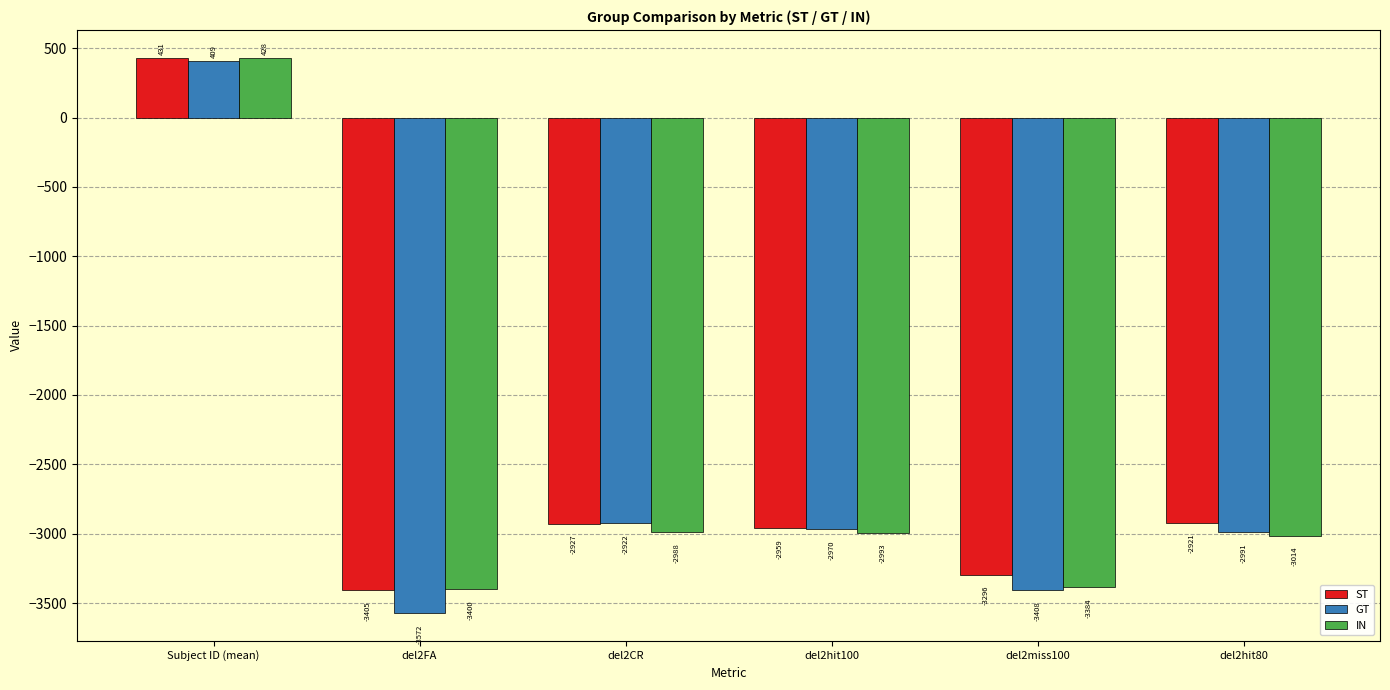

What is the greatest value displayed?

431.3